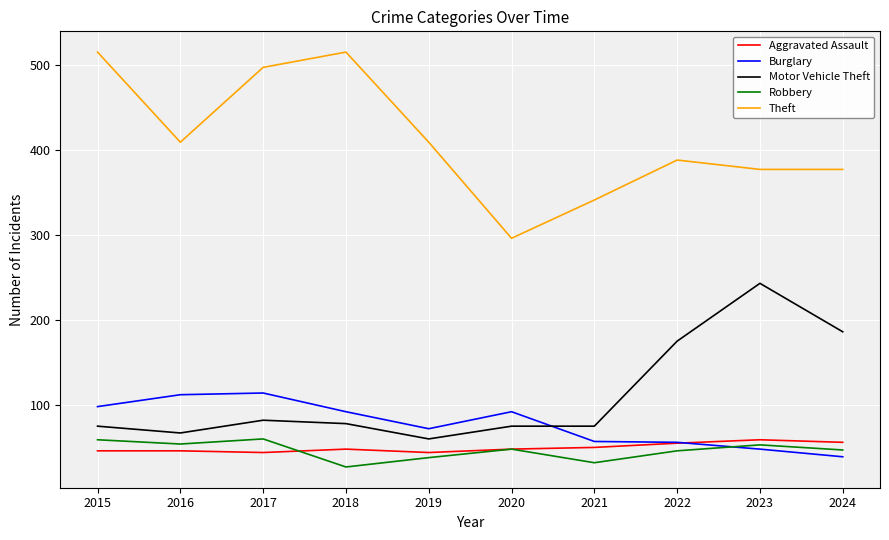

True or false: Aggravated Assault has a value of 13 at 2024.

False